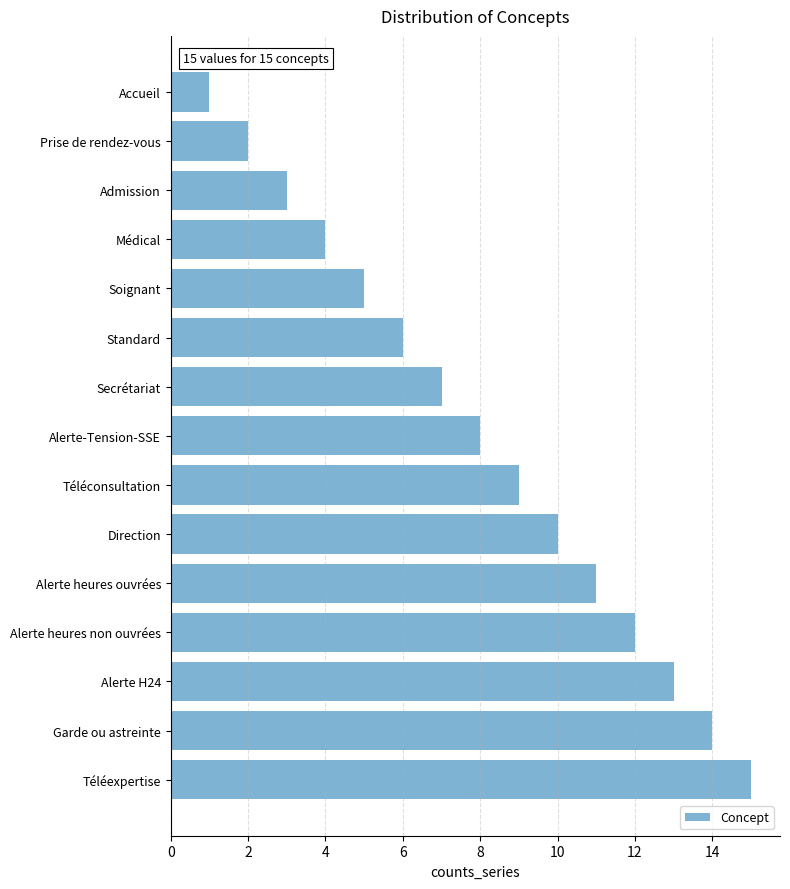

What is the sum of all values?

120